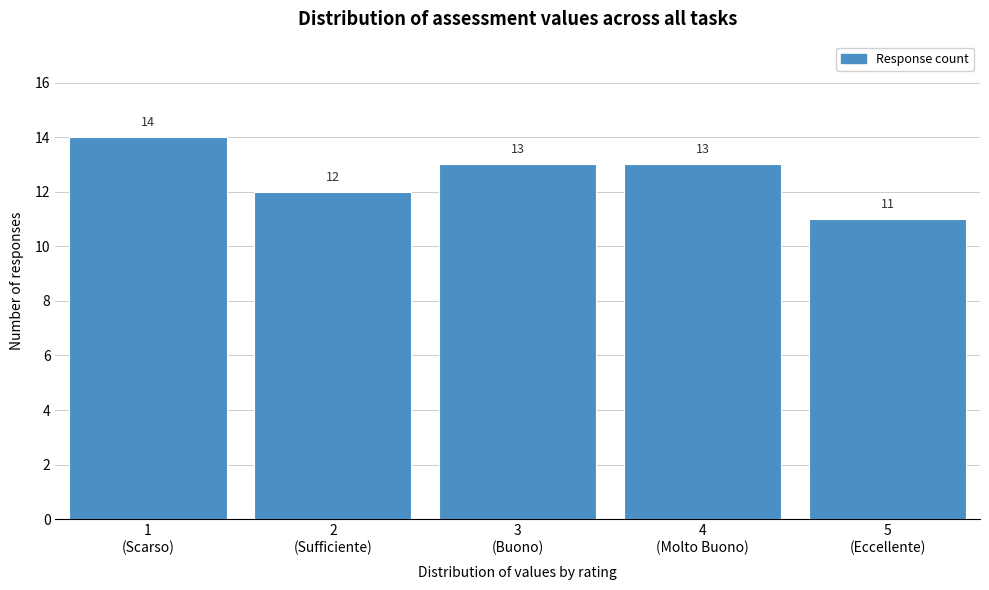

Reading left to right, extract all data points from this chart.

14	12	13	13	11